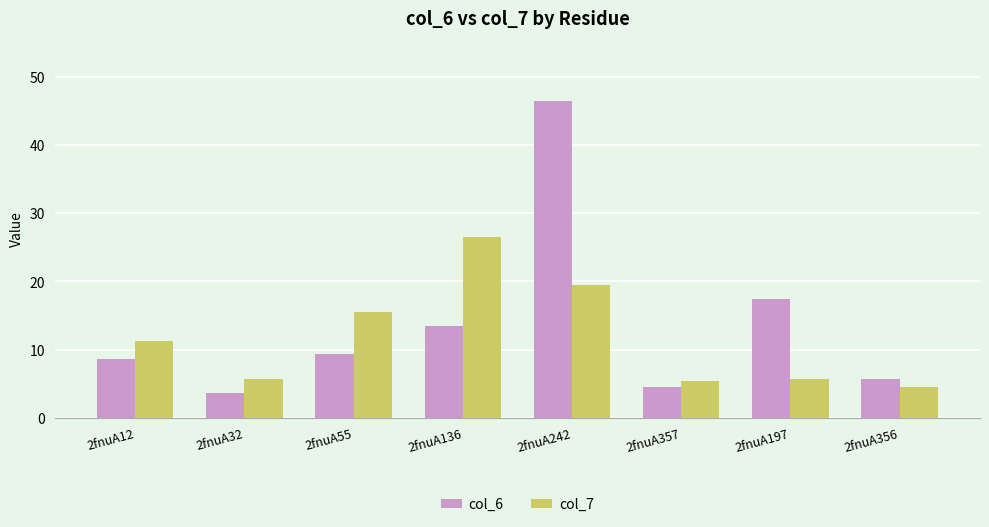

At 2fnuA12, list the series in order from largest to smallest.

col_7, col_6